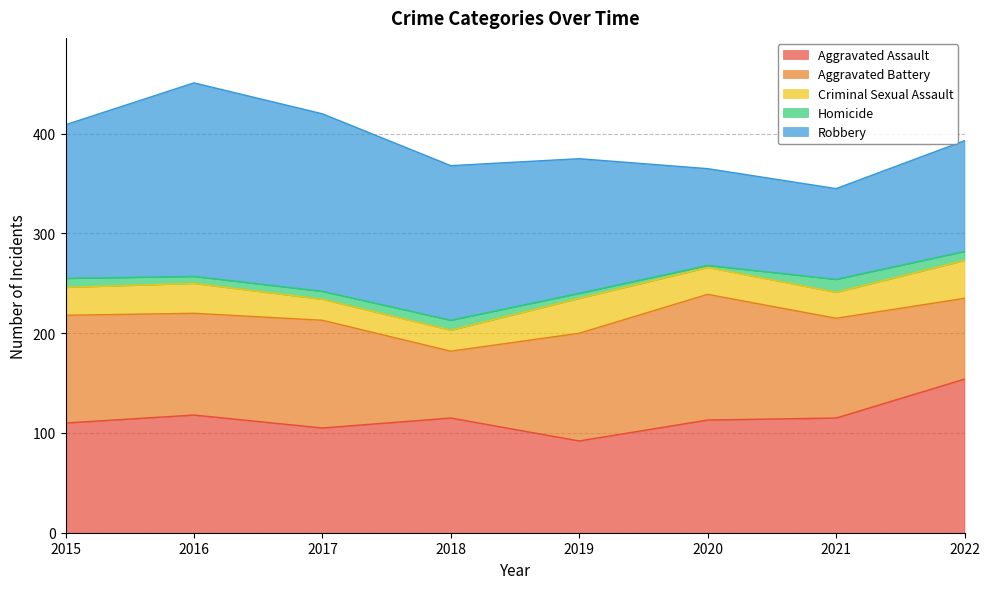

What is the sum of all Robbery values?

1115